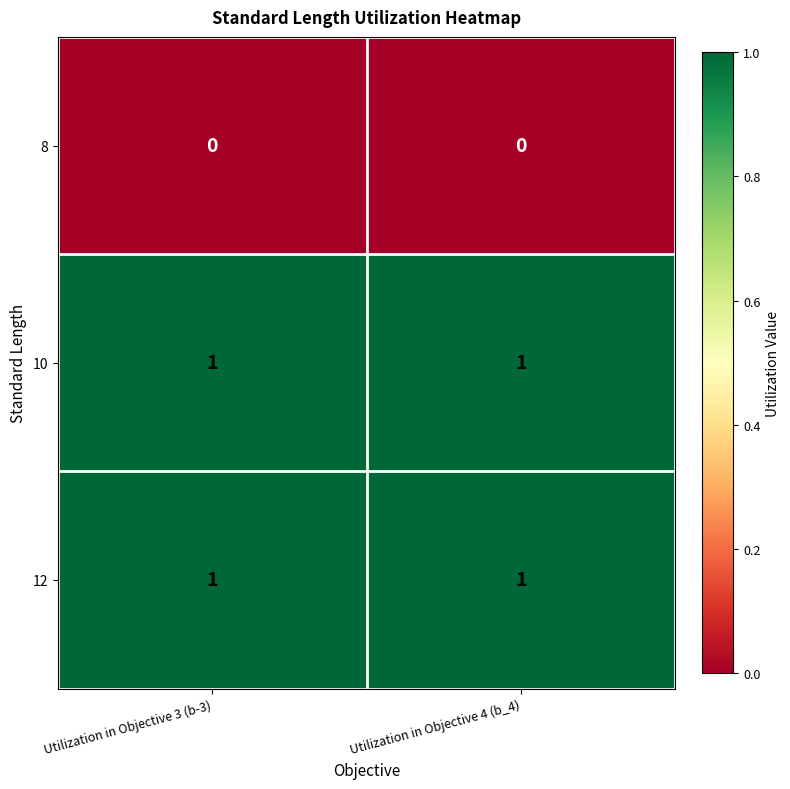

True or false: 12 has a value of 2 at Utilization in Objective 3 (b-3).

False